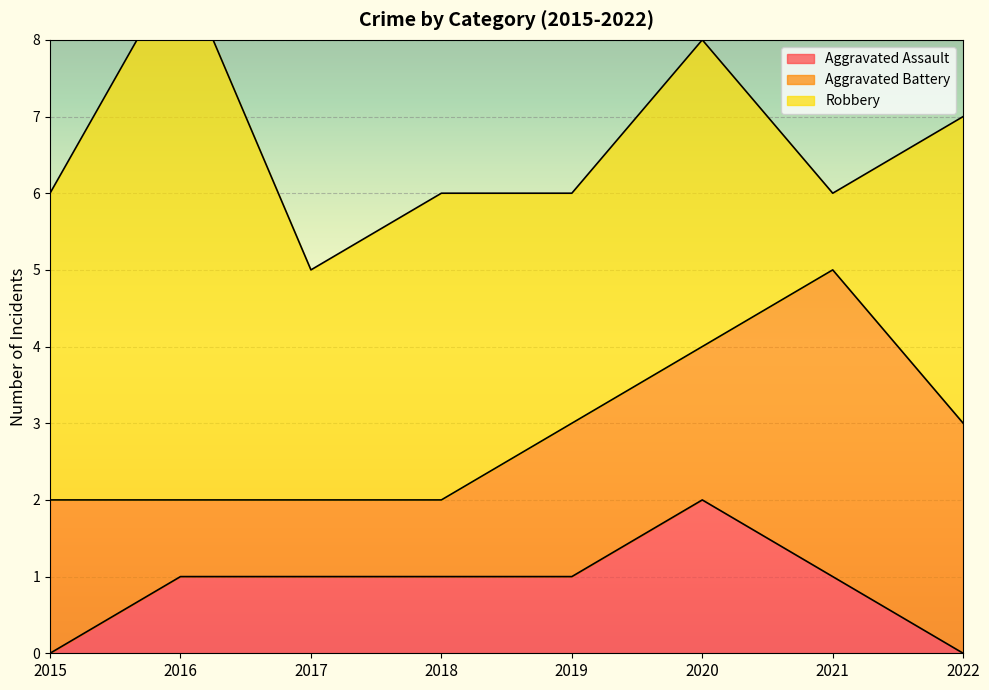

What is the value of the Aggravated Assault point at the 5th from the left?

1